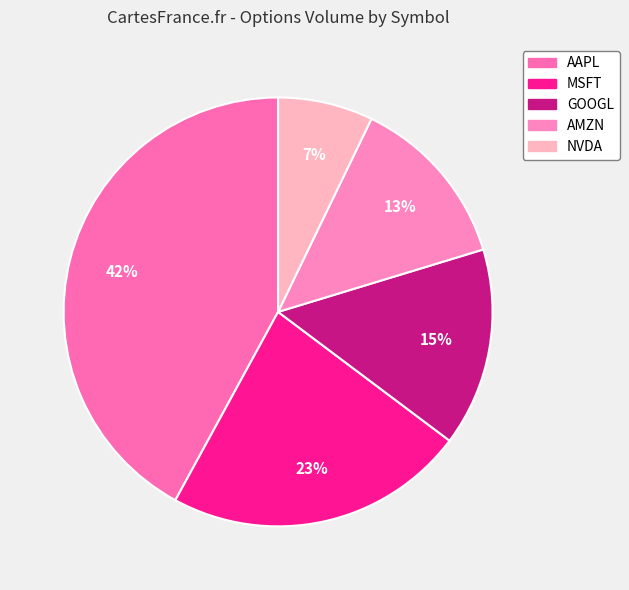

Is there a majority slice in this chart?

No